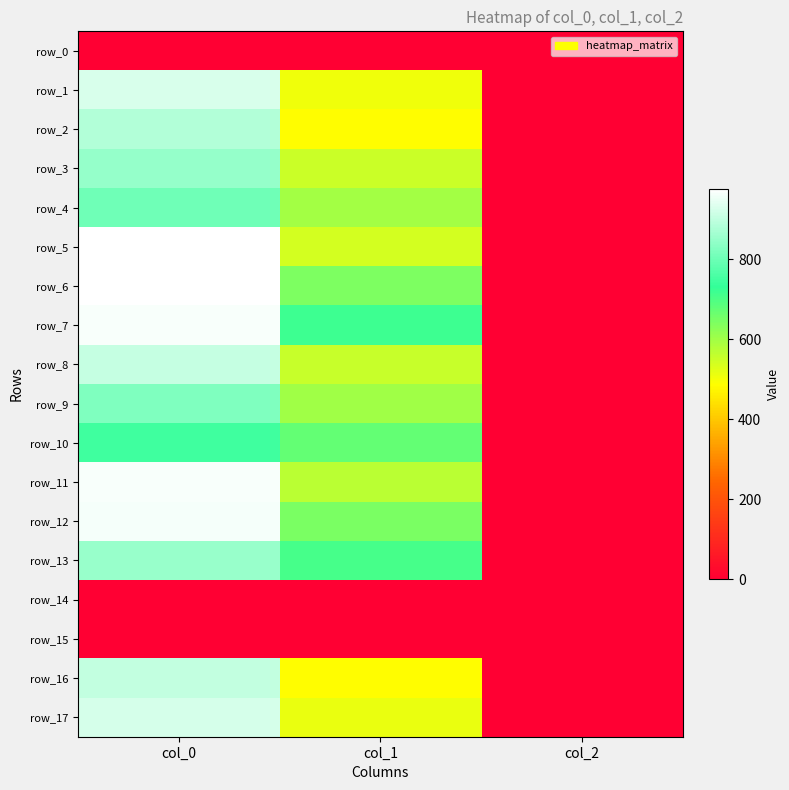

The value of row_11 at col_1 is 570.4. True or false?

True